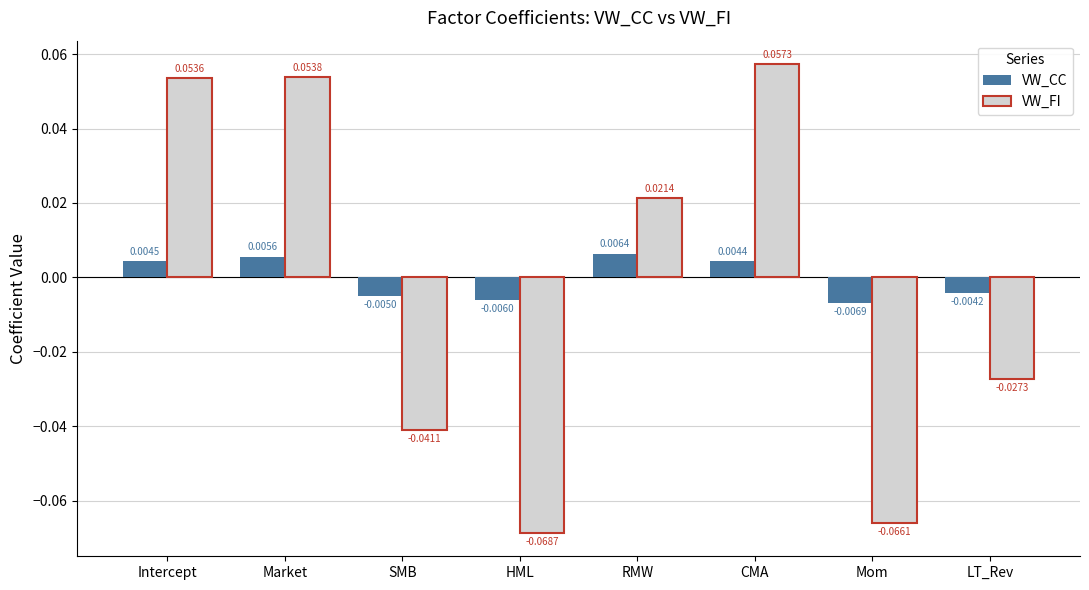

List the series in order of their overall mean, highest first.

VW_CC, VW_FI